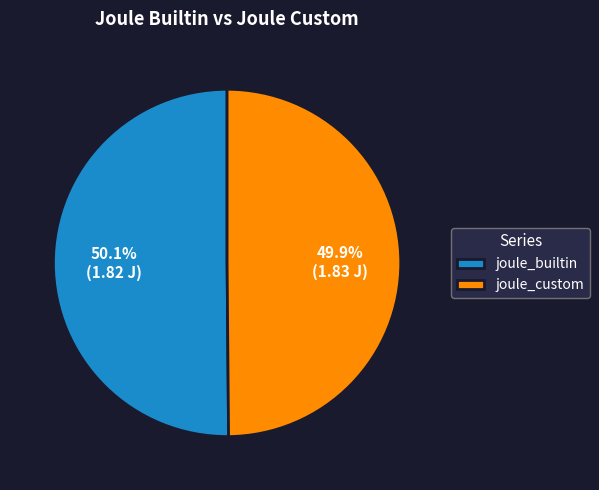

Do joule_builtin and joule_custom together represent more than half of the pie?

Yes